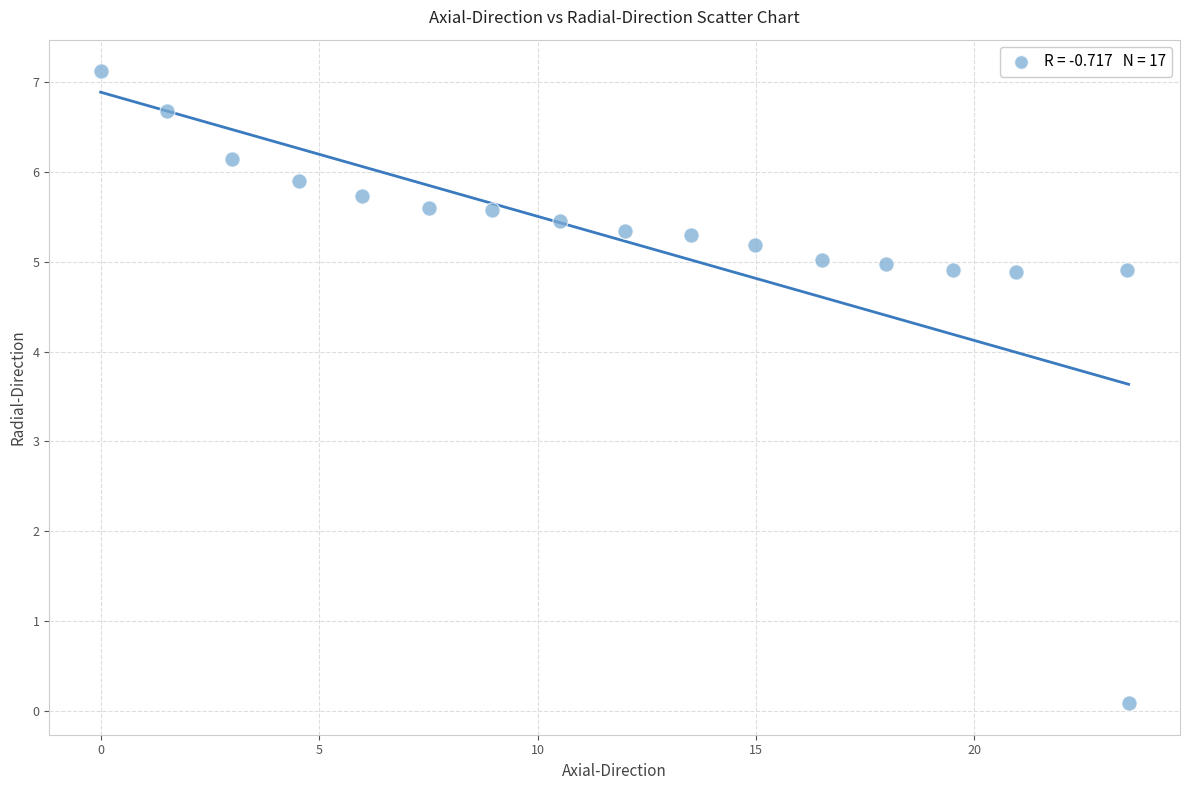

What is the range of Y values (max minus min)?

7.0